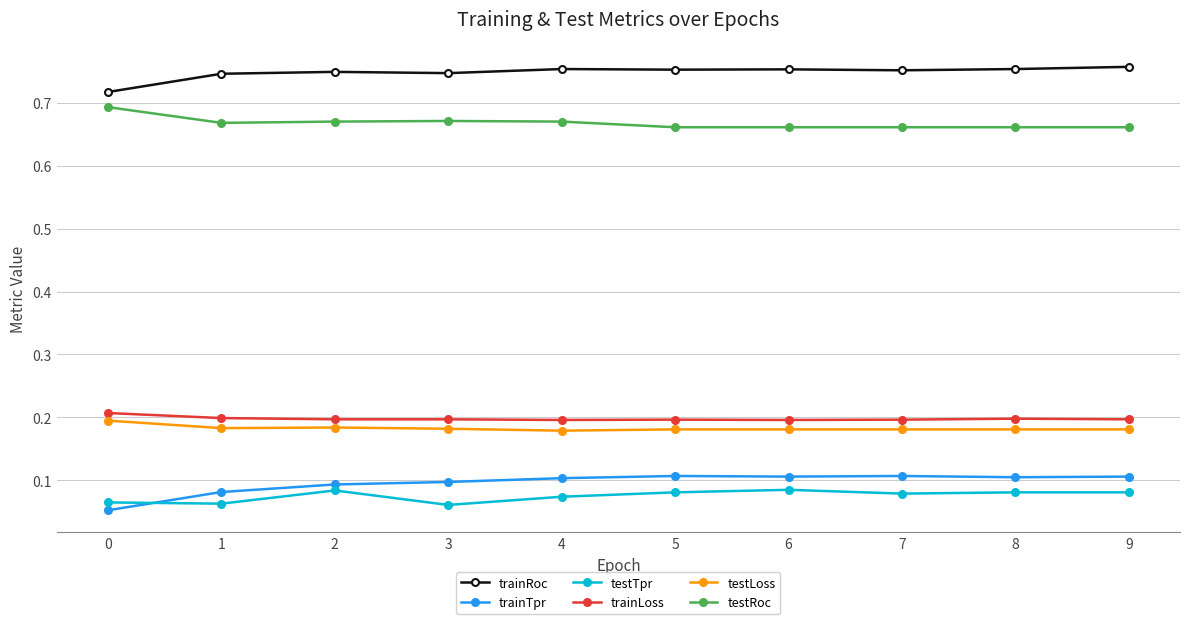

True or false: trainTpr and trainRoc intersect in this chart.

False